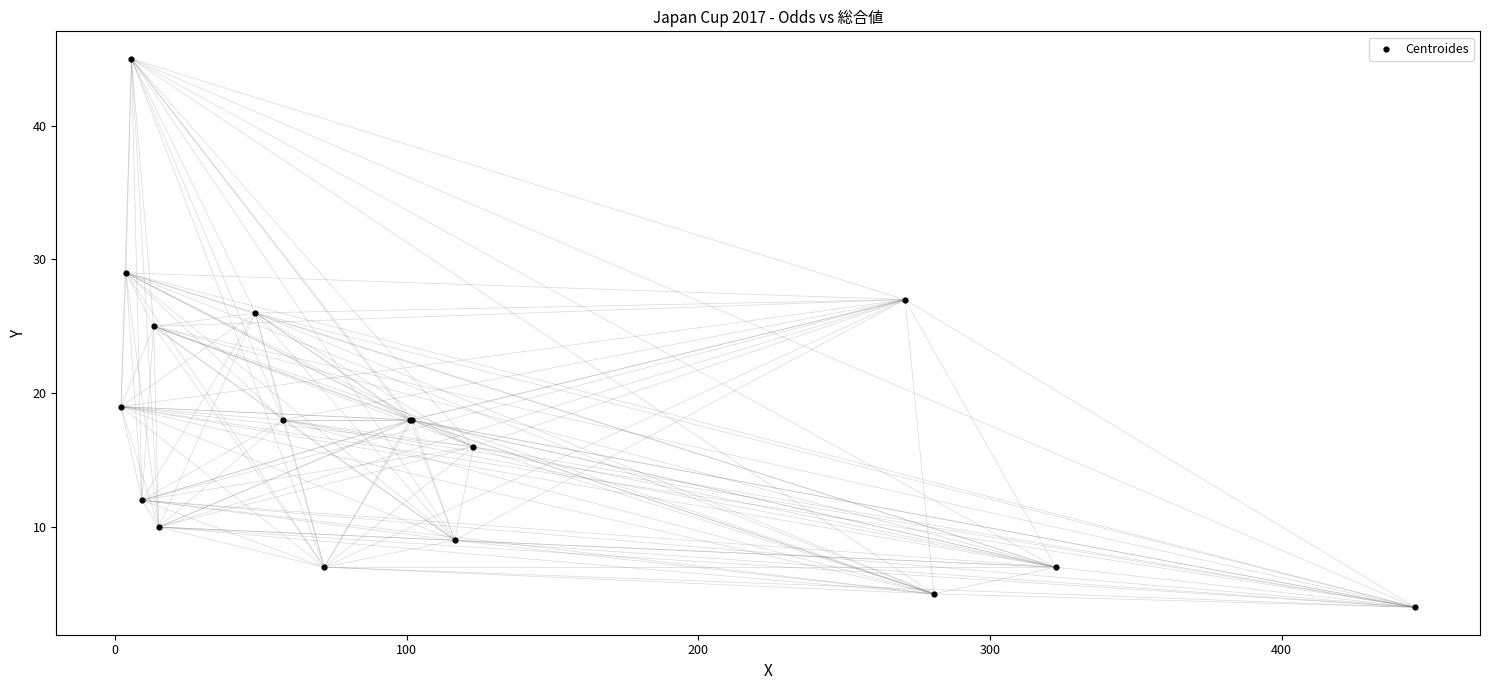

What Y value in the scatter plot is closest to 24?

25